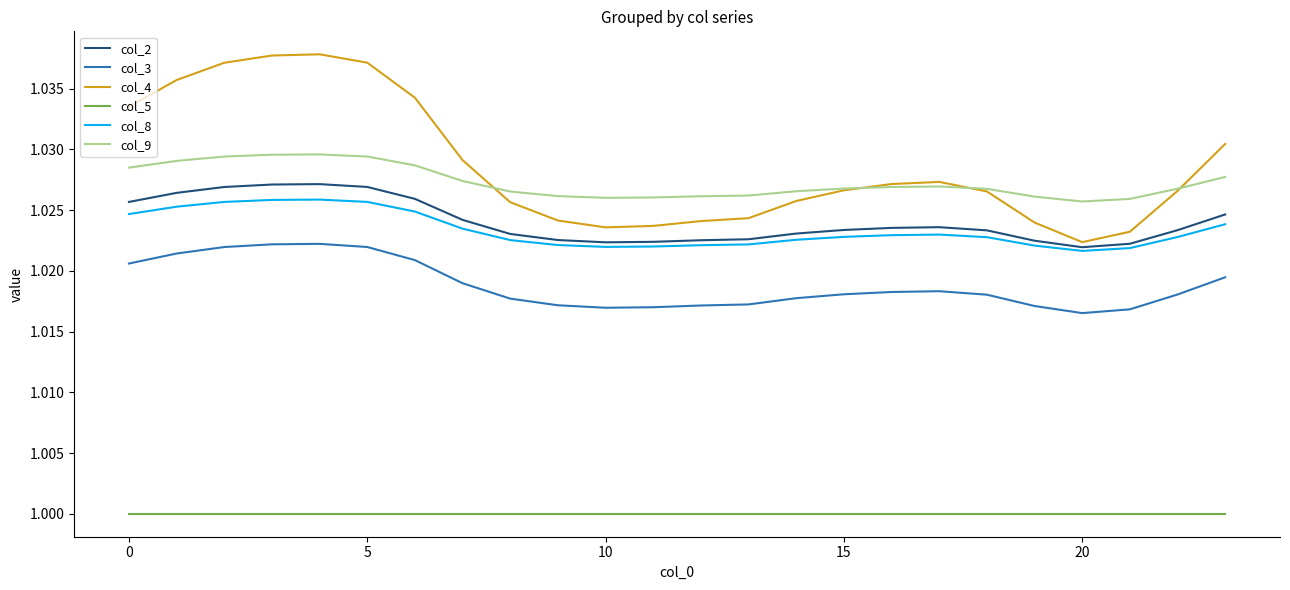

Which series has the widest spread of values?

col_4